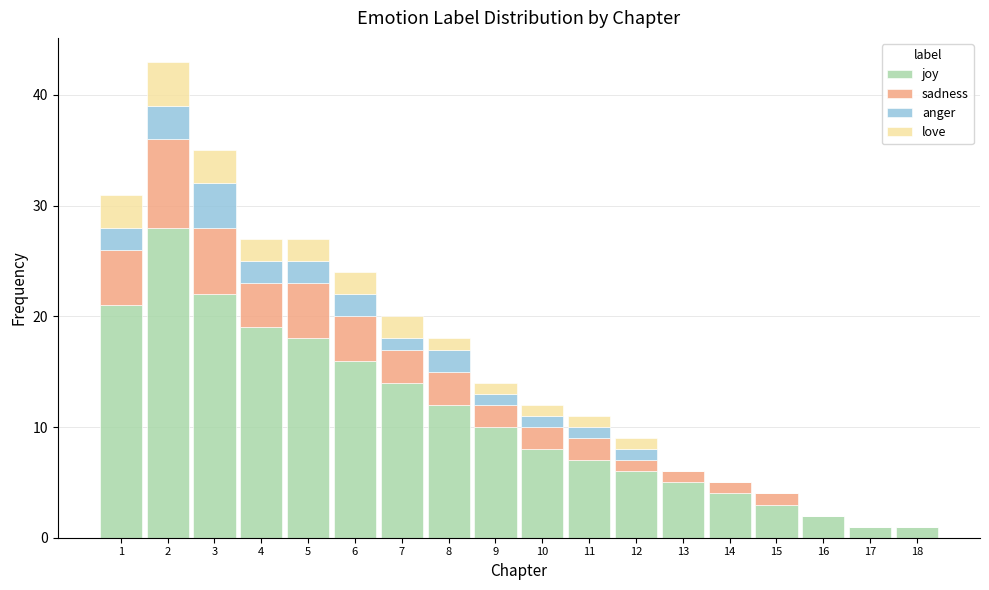

What is the maximum value for joy?

28